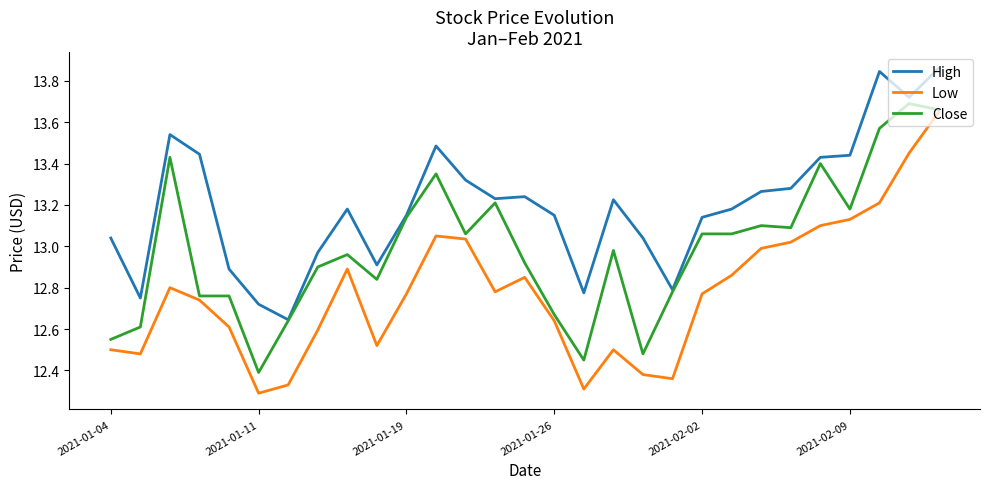

True or false: Low has more than 0 interior local peaks.

True